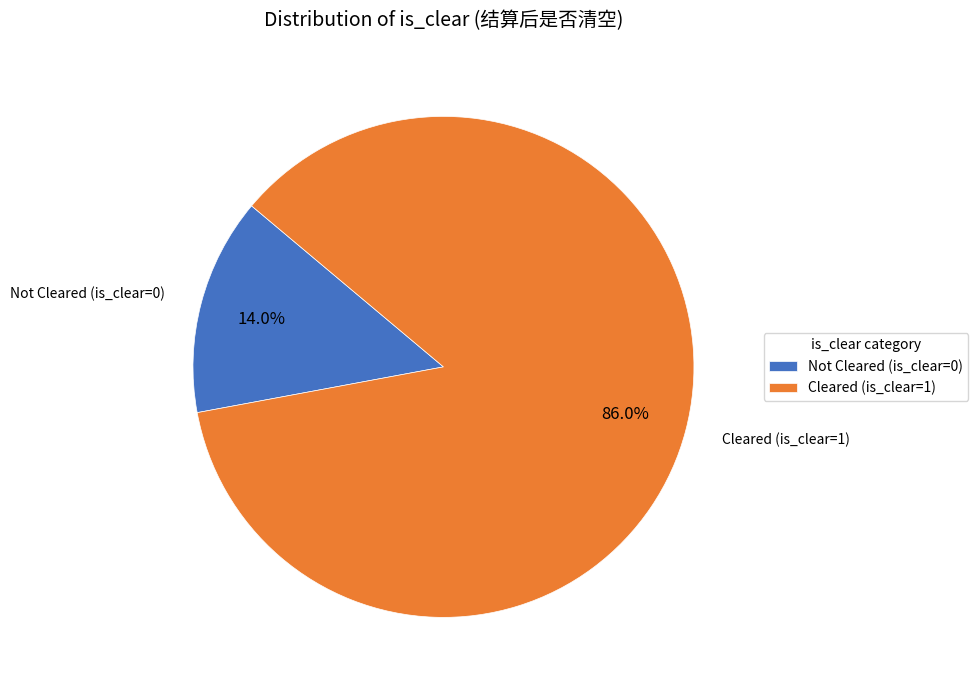

Is there a majority slice in this chart?

Yes